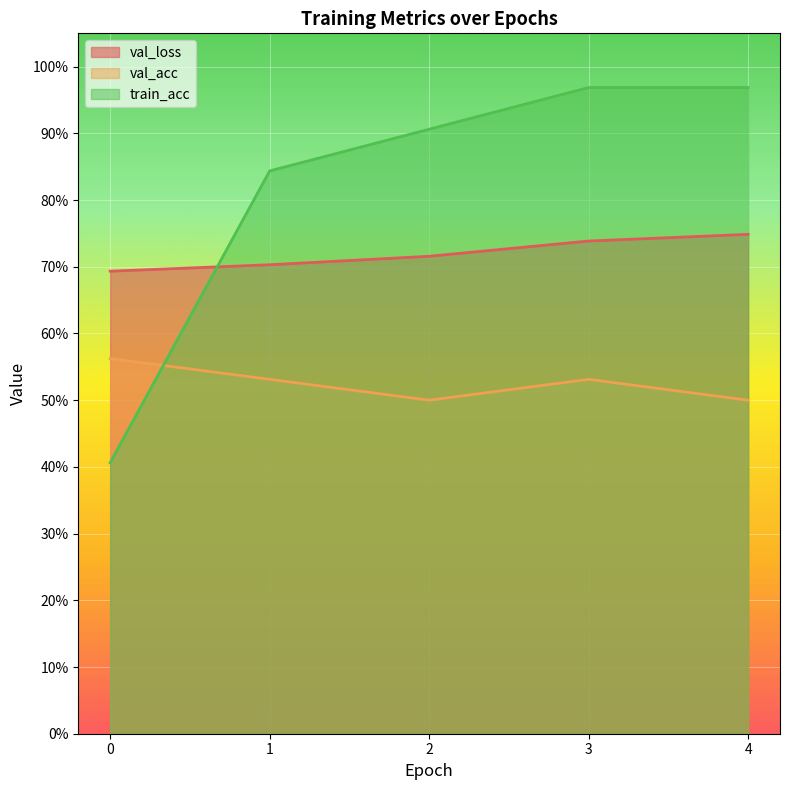

At which category does val_acc reach its first local peak?

3